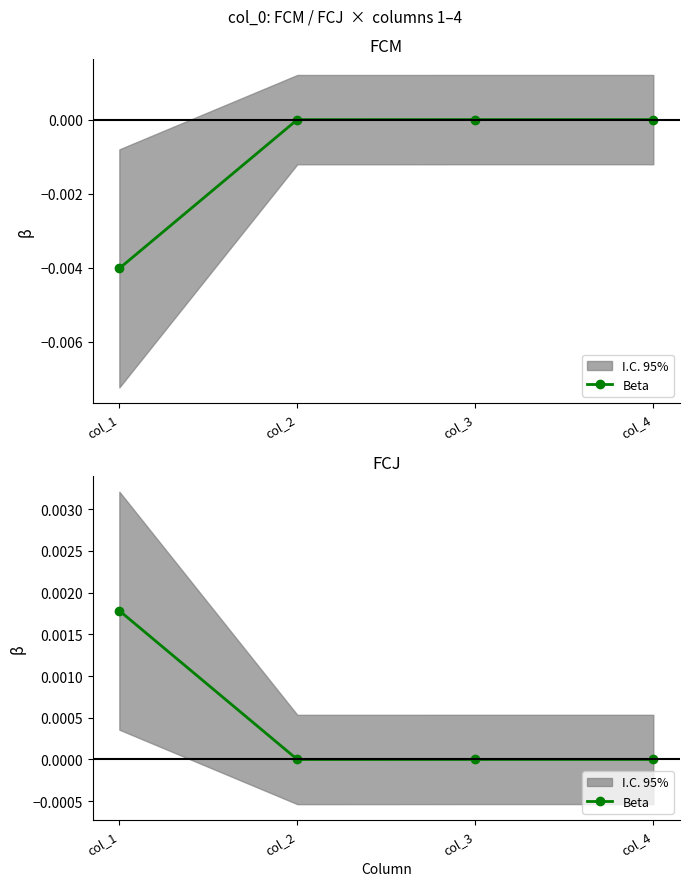

List the labels in order of value, smallest first.

col_2, col_4, col_3, col_1